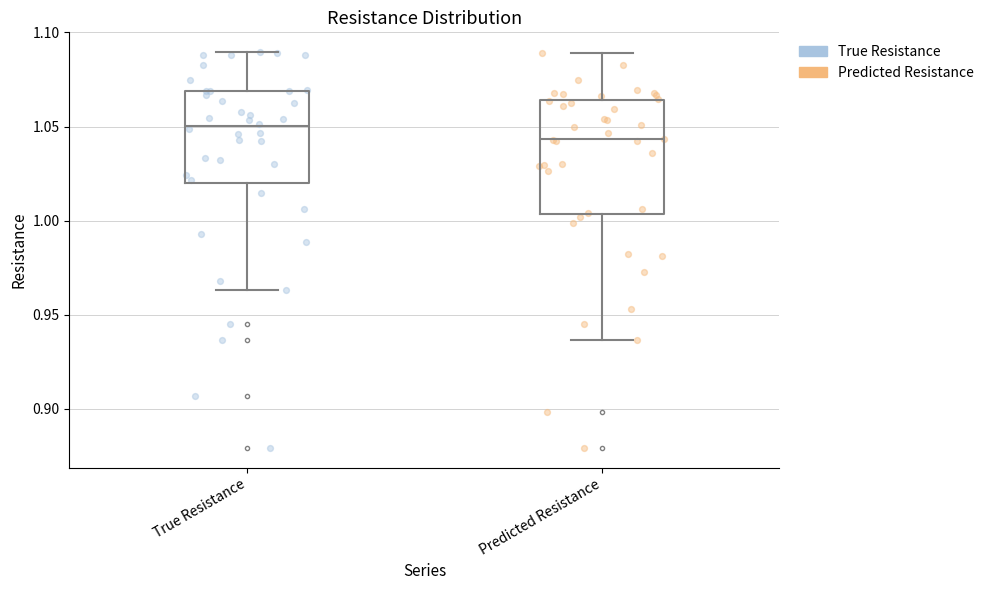

Reading left to right, read every box against the y-axis: the position of its median line, the range the box covers, and the ends of its whiskers. The values are not printed on the chart, so give them approximately, as read against the axis.

True Resistance: median 1.050, box 1.020 to 1.070, whiskers 0.965 to 1.090
Predicted Resistance: median 1.045, box 1.005 to 1.065, whiskers 0.935 to 1.090